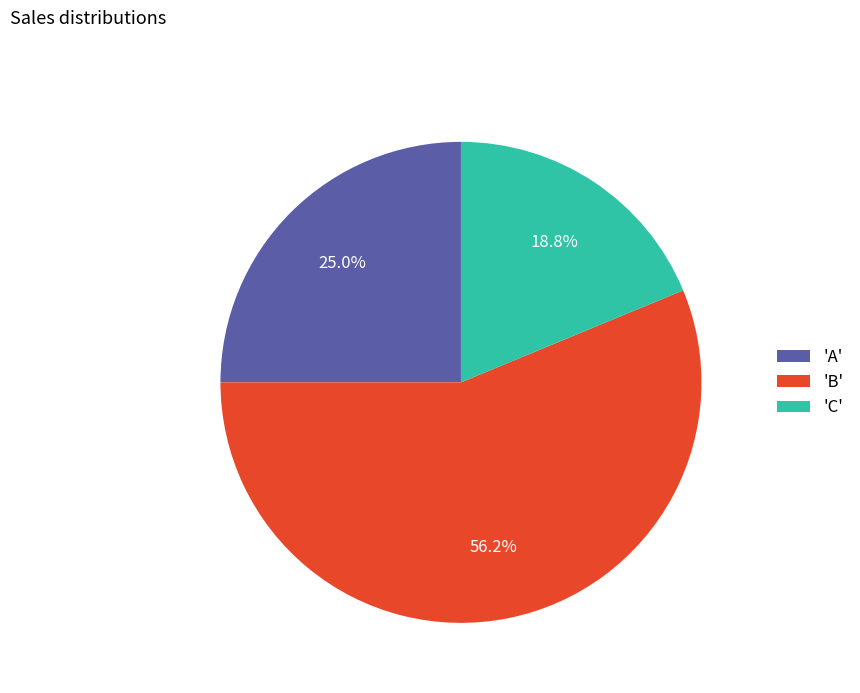

How many segments does this pie chart have?

3